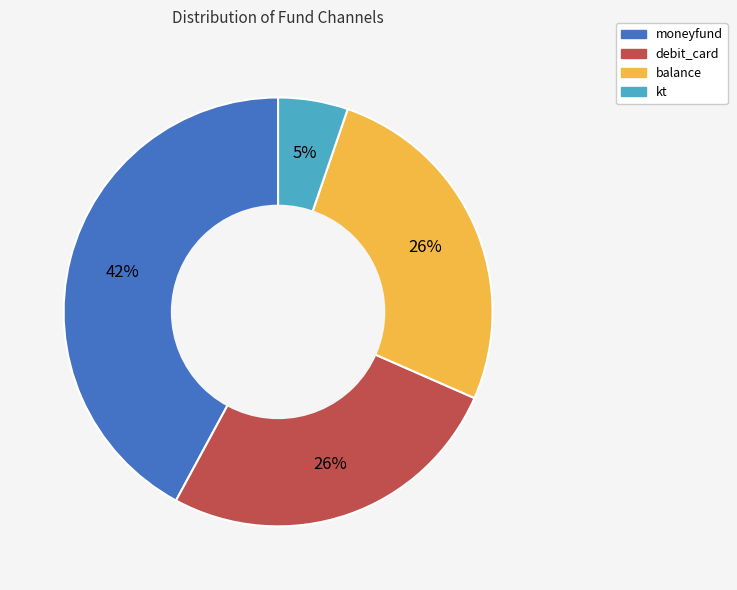

Combined, do kt and balance account for over 50%?

No